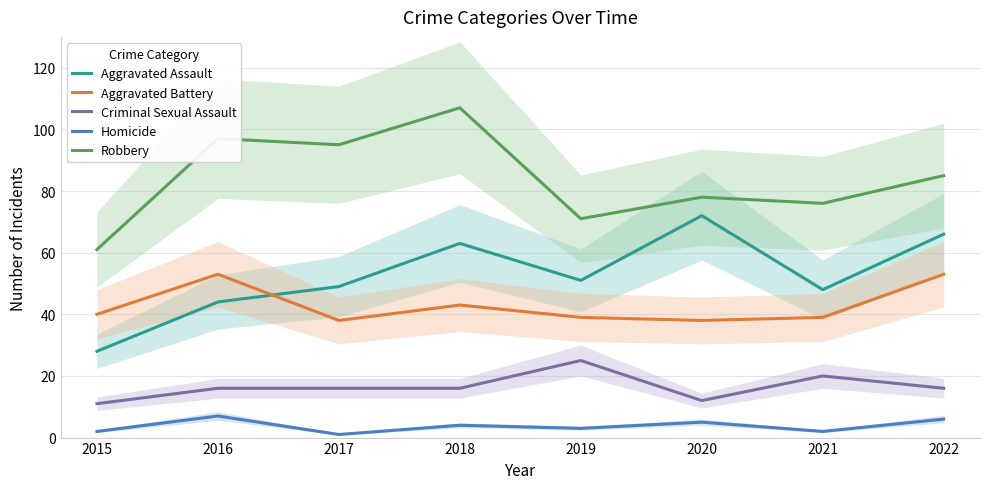

Reading right to left, list all the values displayed in this chart.

Aggravated Assault: 2022=66	2021=48	2020=72	2019=51	2018=63	2017=49	2016=44	2015=28
Aggravated Battery: 2022=53	2021=39	2020=38	2019=39	2018=43	2017=38	2016=53	2015=40
Criminal Sexual Assault: 2022=16	2021=20	2020=12	2019=25	2018=16	2017=16	2016=16	2015=11
Homicide: 2022=6	2021=2	2020=5	2019=3	2018=4	2017=1	2016=7	2015=2
Robbery: 2022=85	2021=76	2020=78	2019=71	2018=107	2017=95	2016=97	2015=61